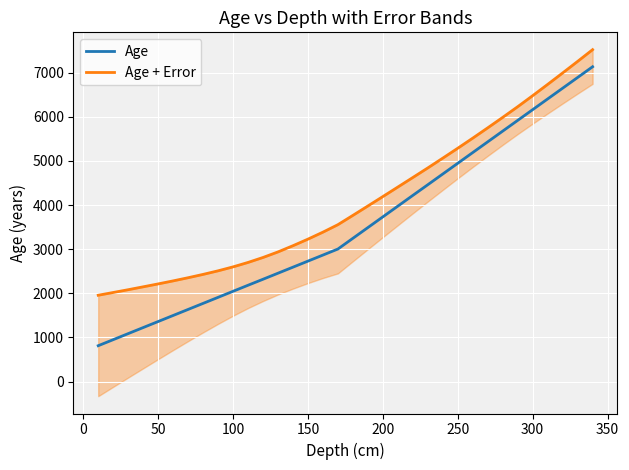

What is the value of the Age + Error point at the 23rd from the left?

4841.5